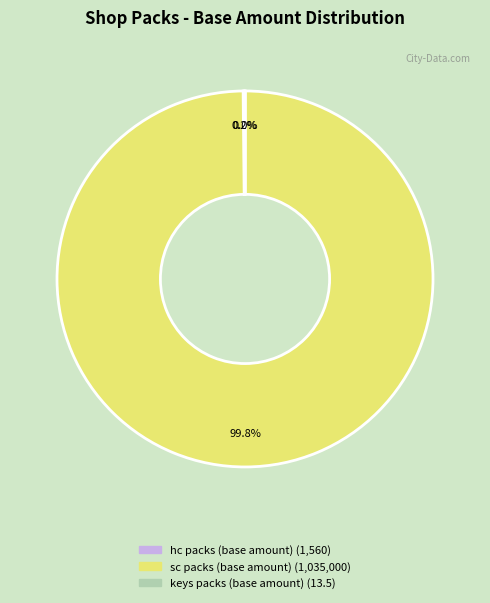

To the nearest percent, what is the difference between the largest and smallest slice percentages?

100%